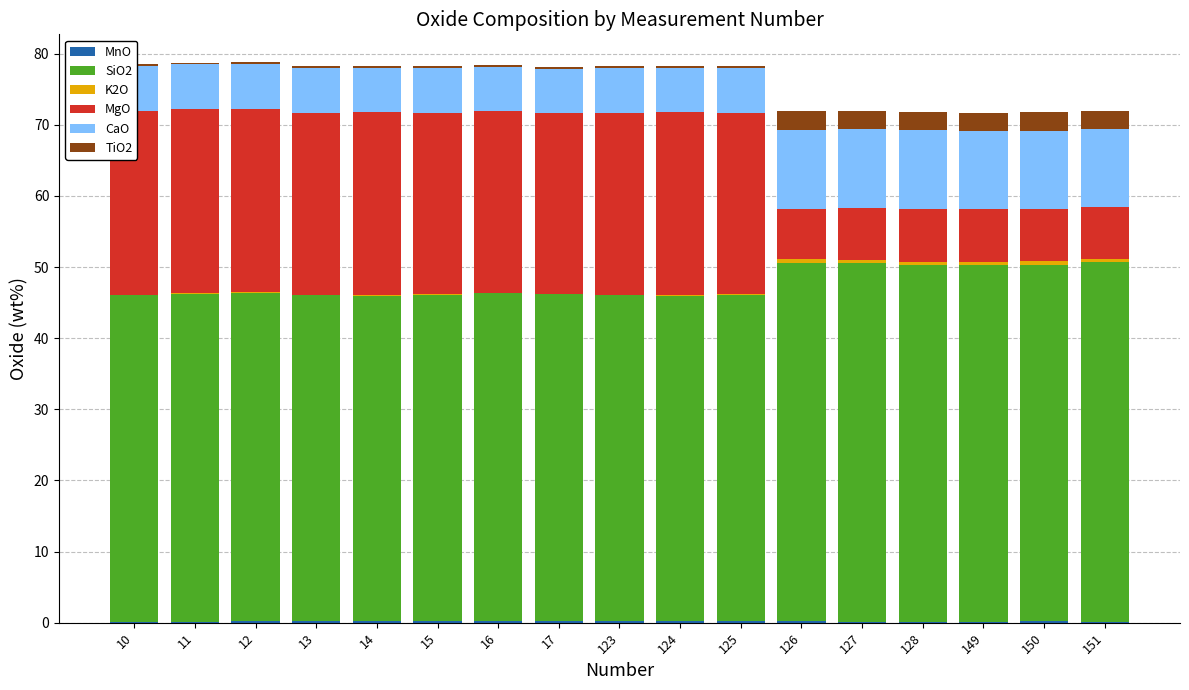

List the series in order of their peak value, highest first.

SiO2, MgO, CaO, TiO2, K2O, MnO